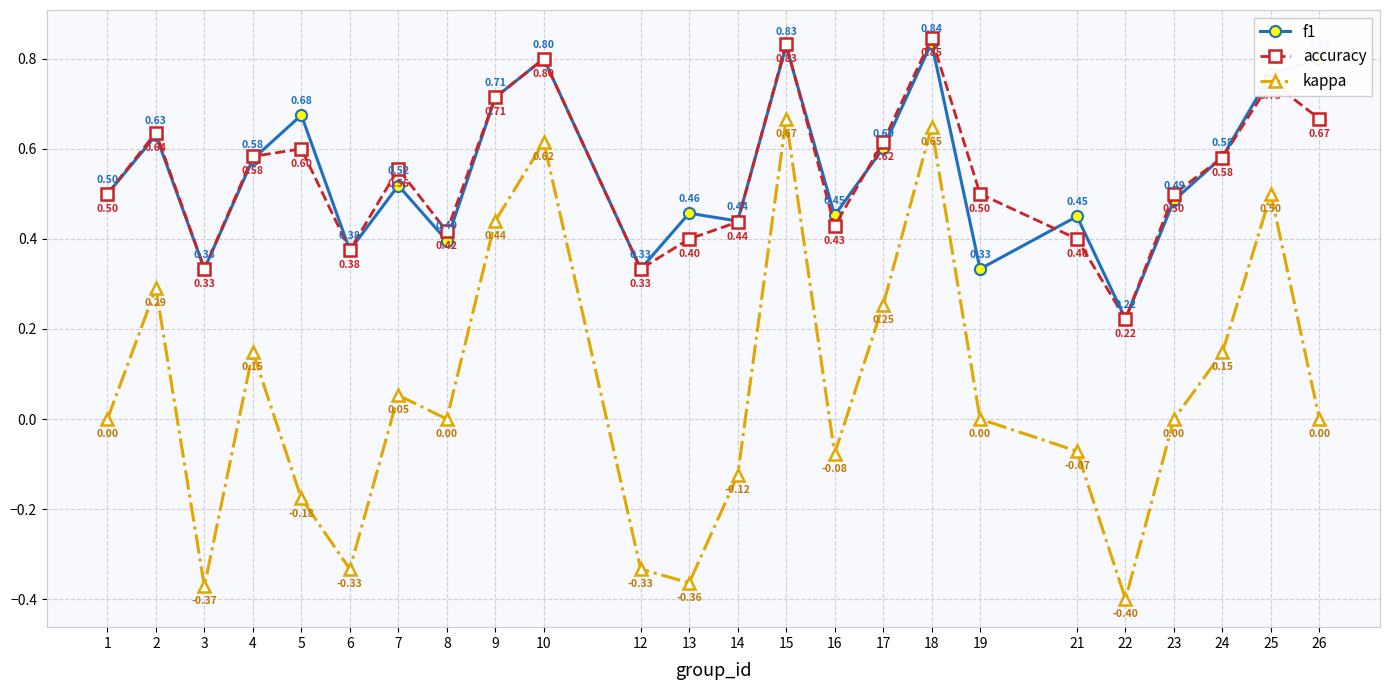

True or false: f1 and kappa cross at least once.

False